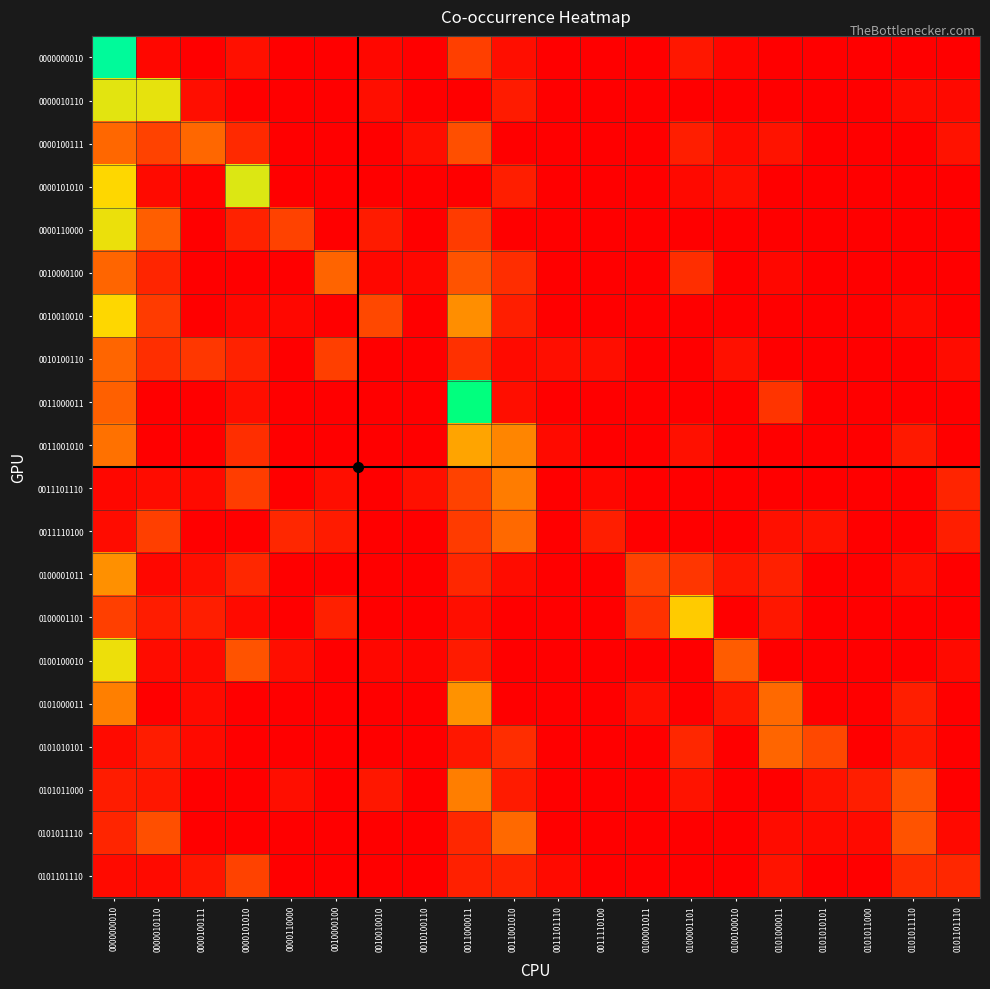

How many series are shown in this chart?

20